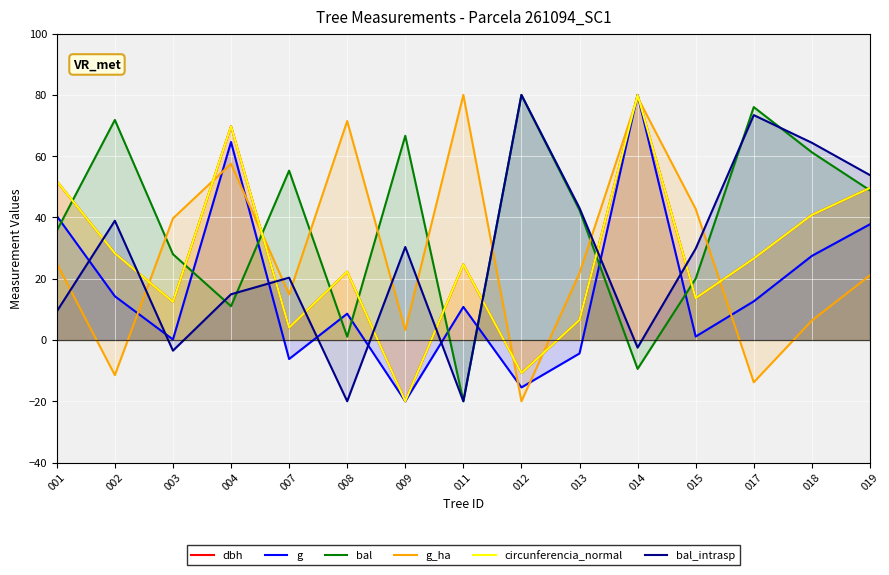

What is the sum of all bal values?

568.7